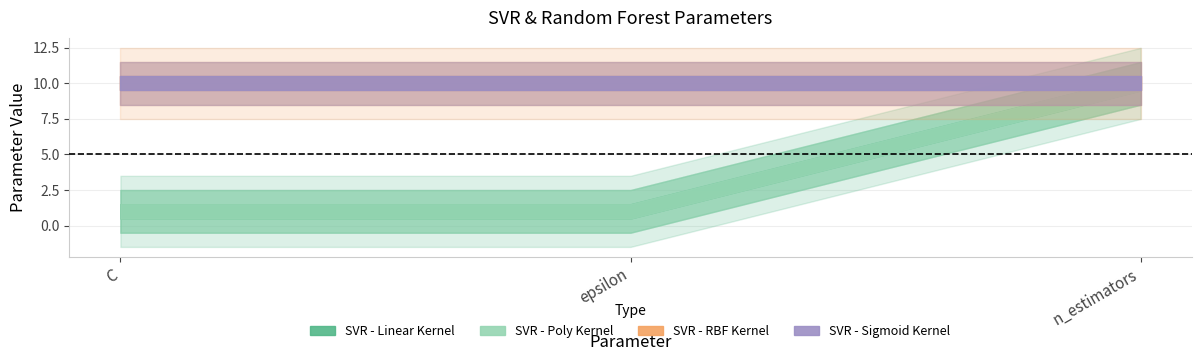

How many series are shown in this chart?

4